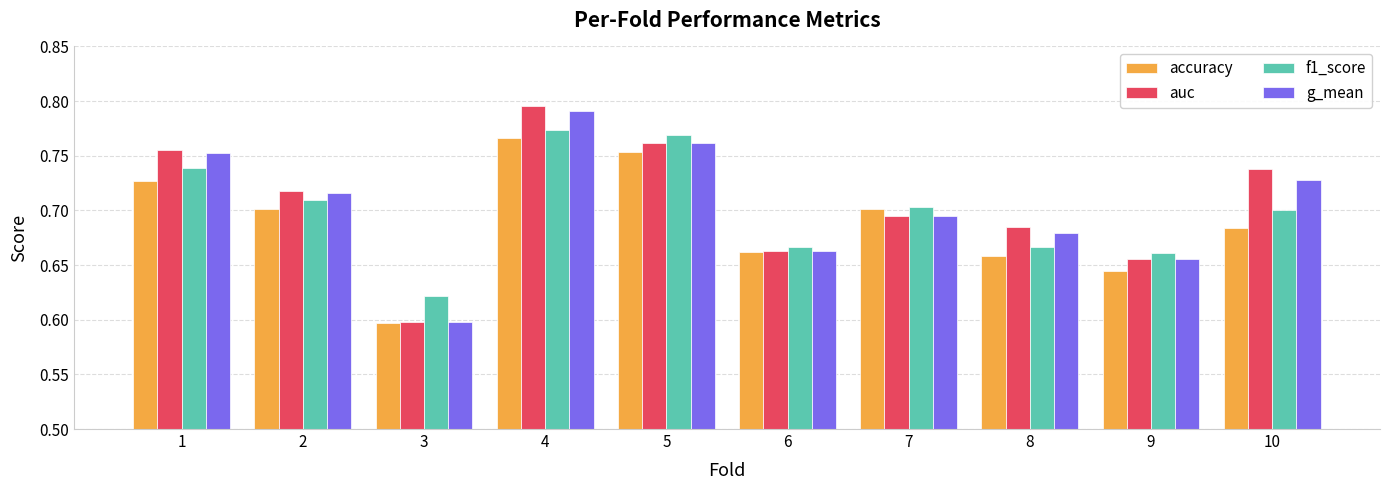

What is the sum of all auc values?

7.1